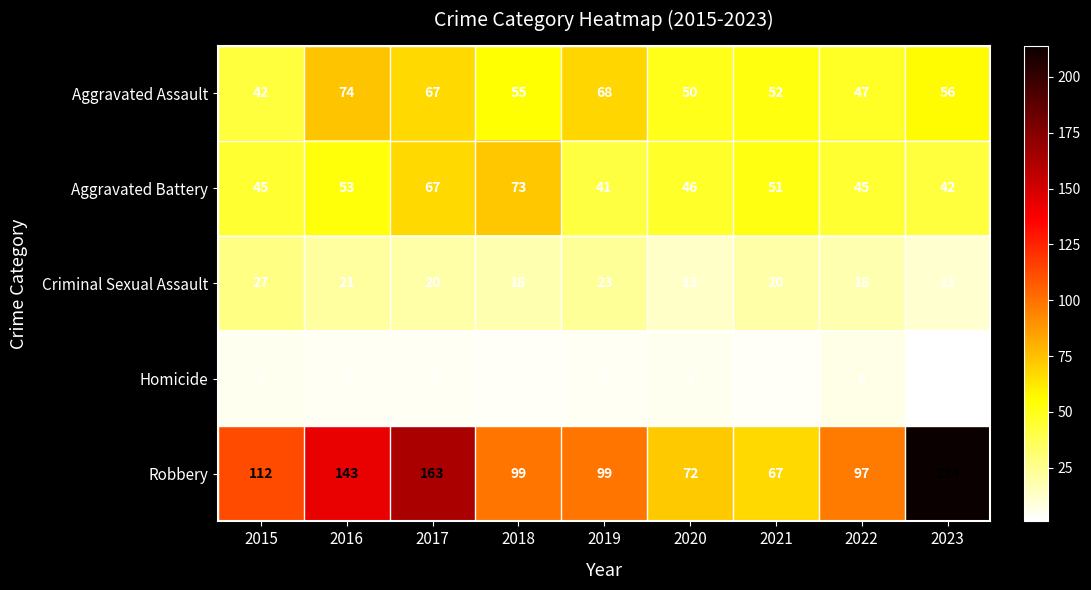

What is the sum of all Aggravated Battery values?

463